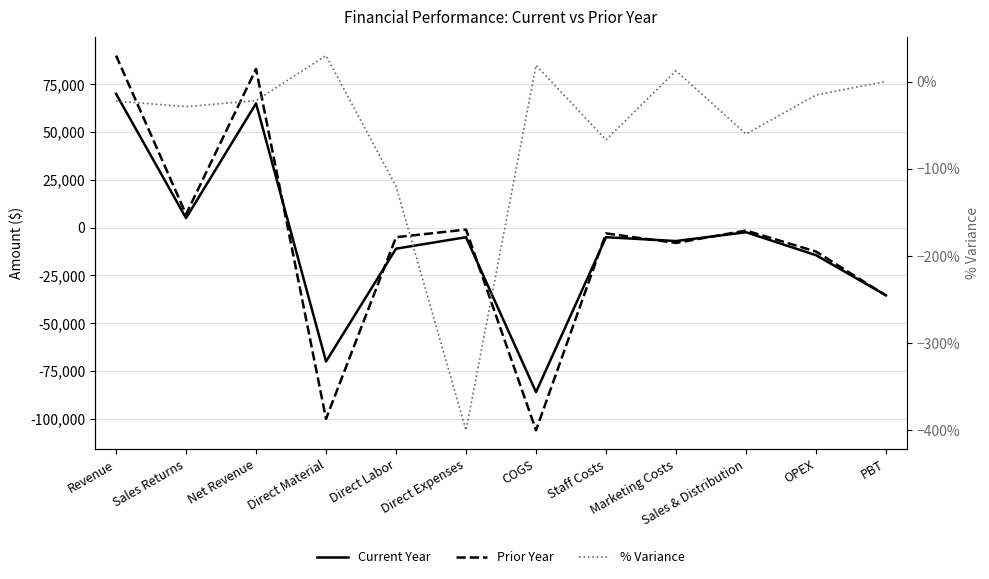

Which category has the lowest value across all series?

COGS